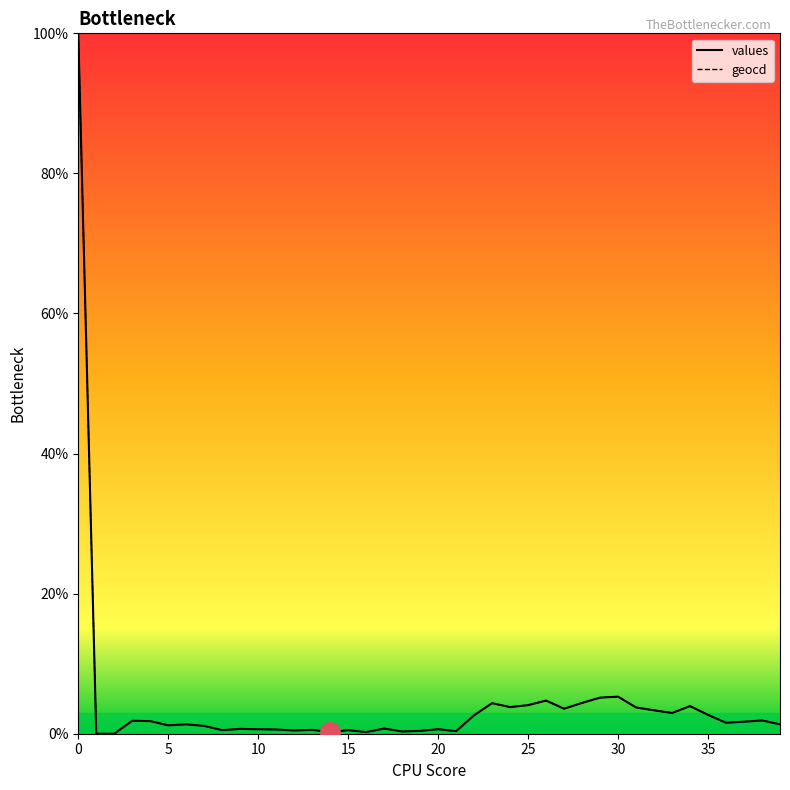

What is the greatest value displayed?

100.0